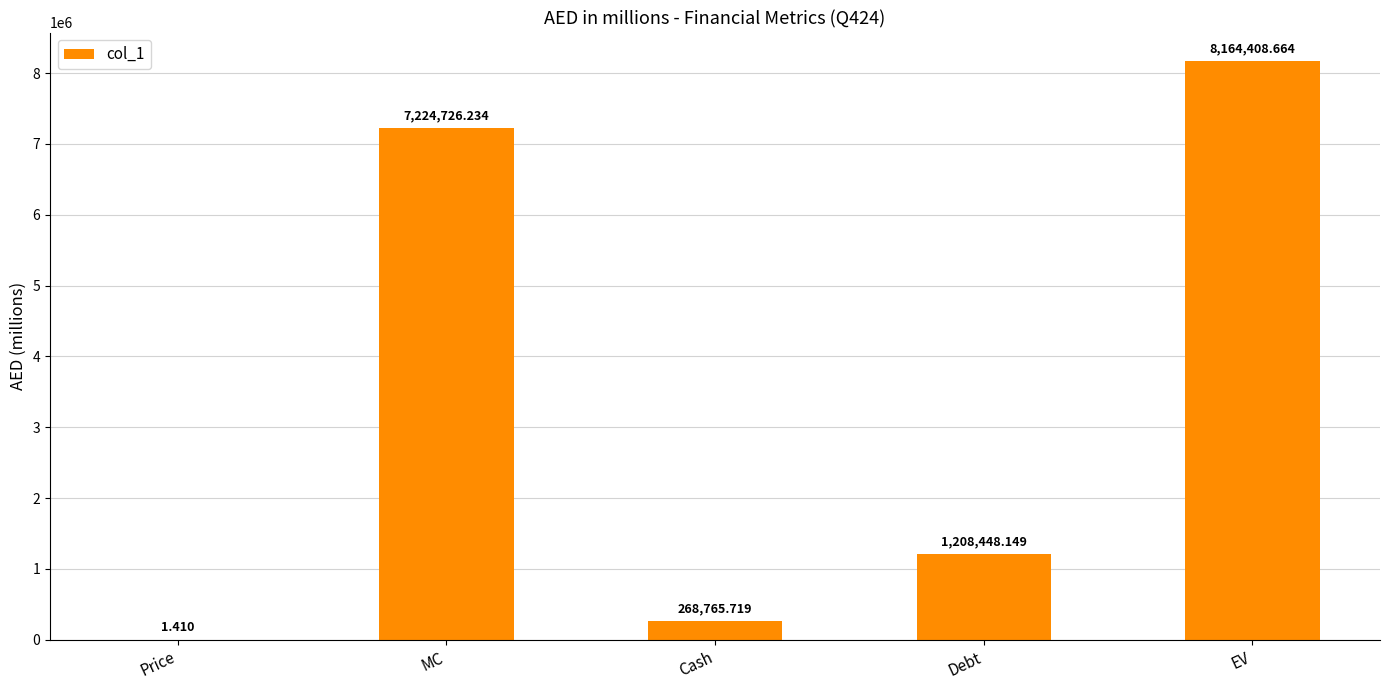

Which label corresponds to the largest value in the chart?

EV